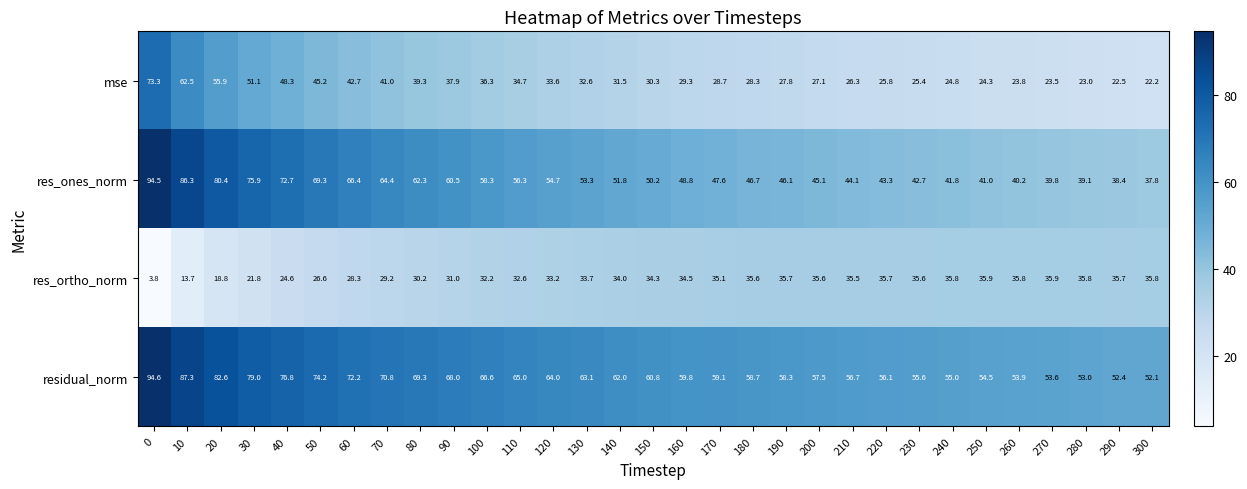

Is it true that res_ones_norm equals 17.4 at 100?

False